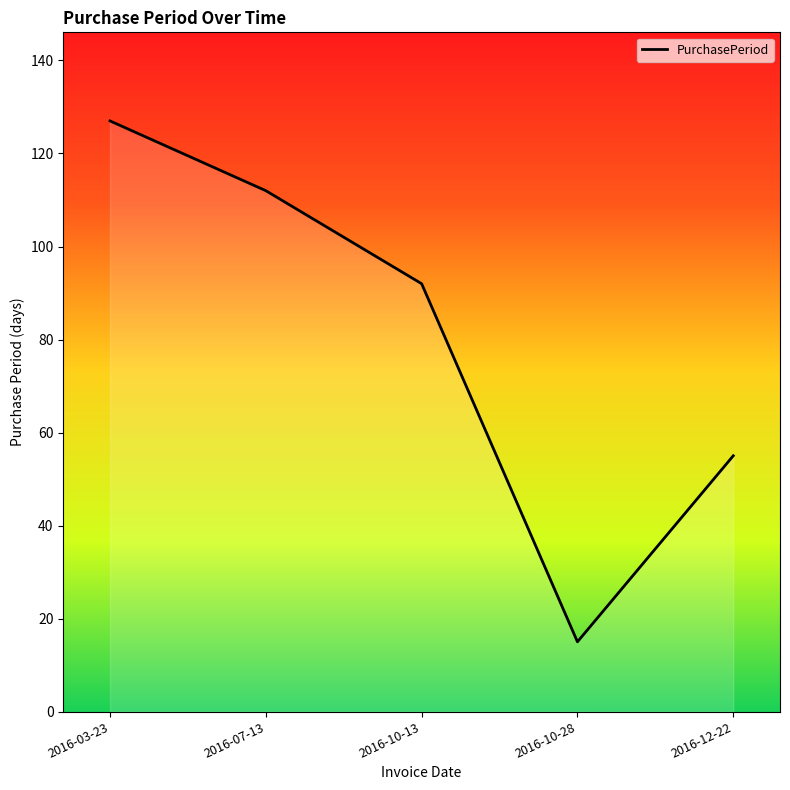

What is the approximate value at 2016-03-23?

127